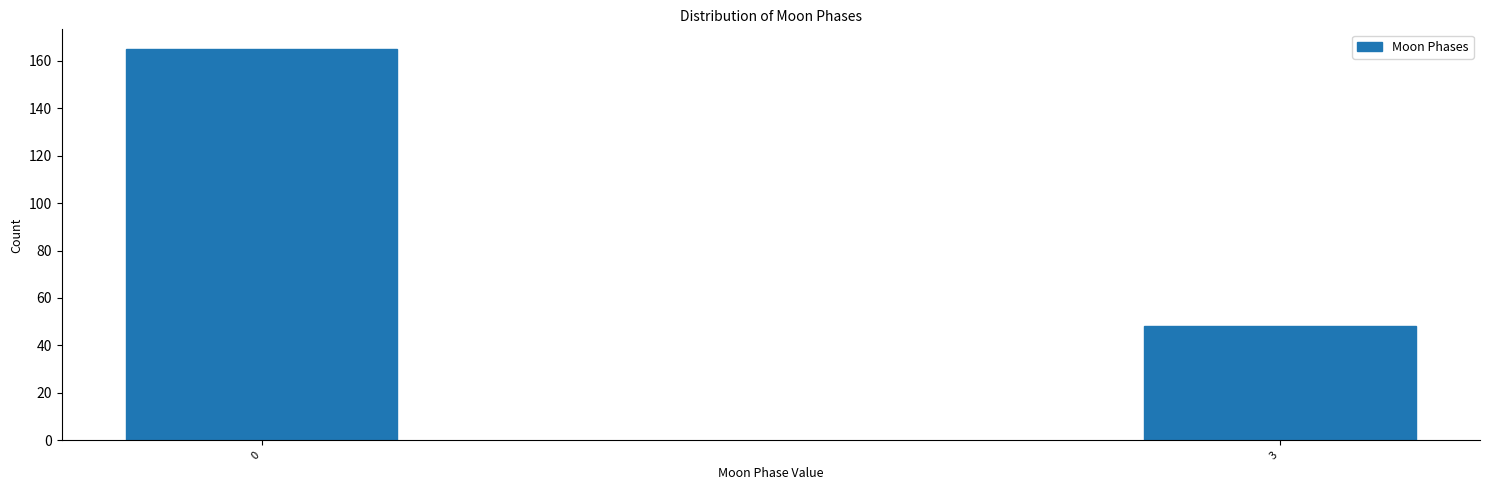

Reading left to right, list all the values displayed in this chart.

0=165	3=48